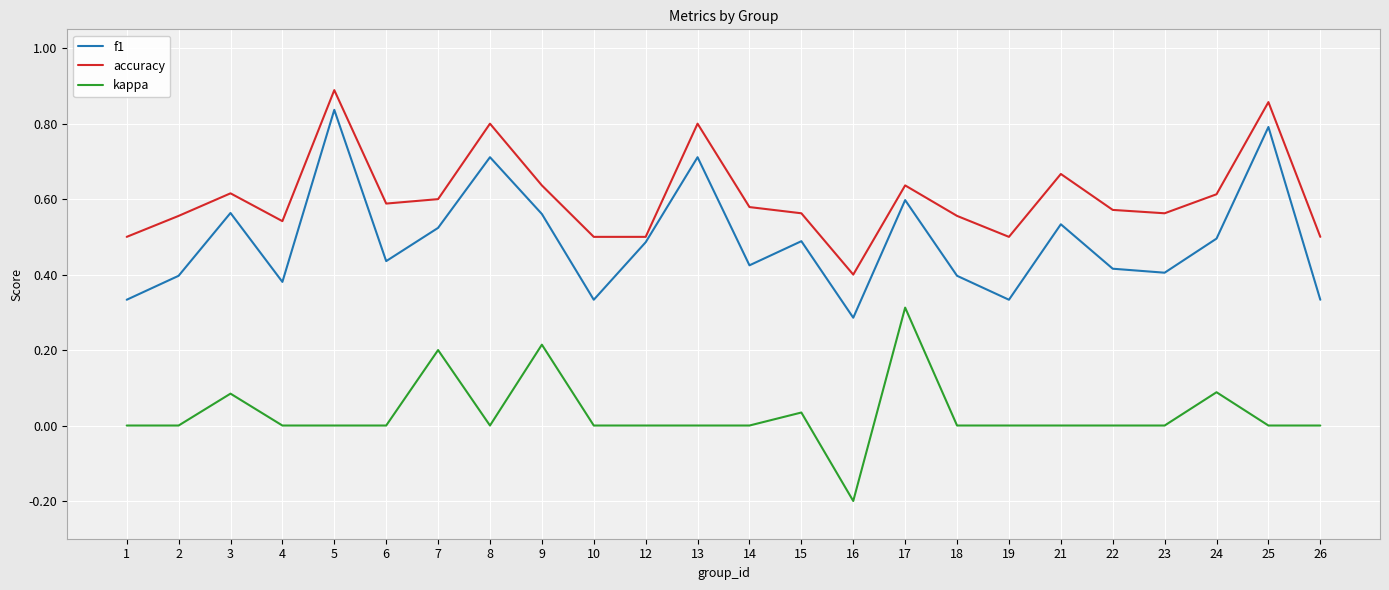

At which category is the sum across all series the highest?

5